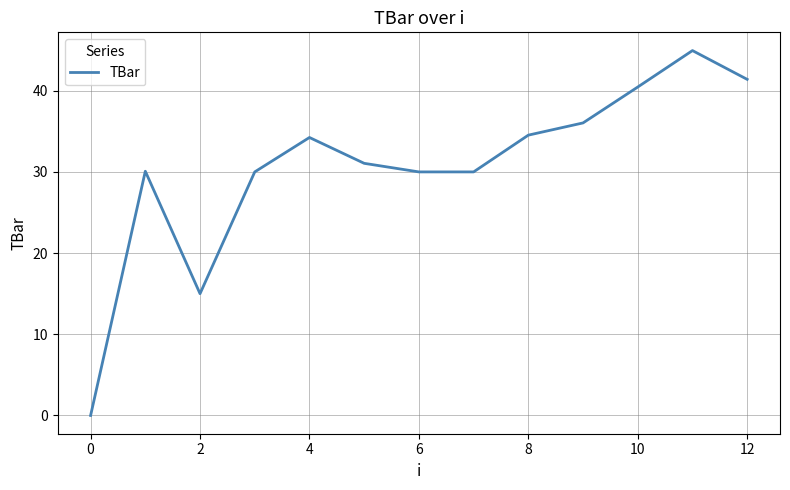

What is the greatest value displayed?

44.9